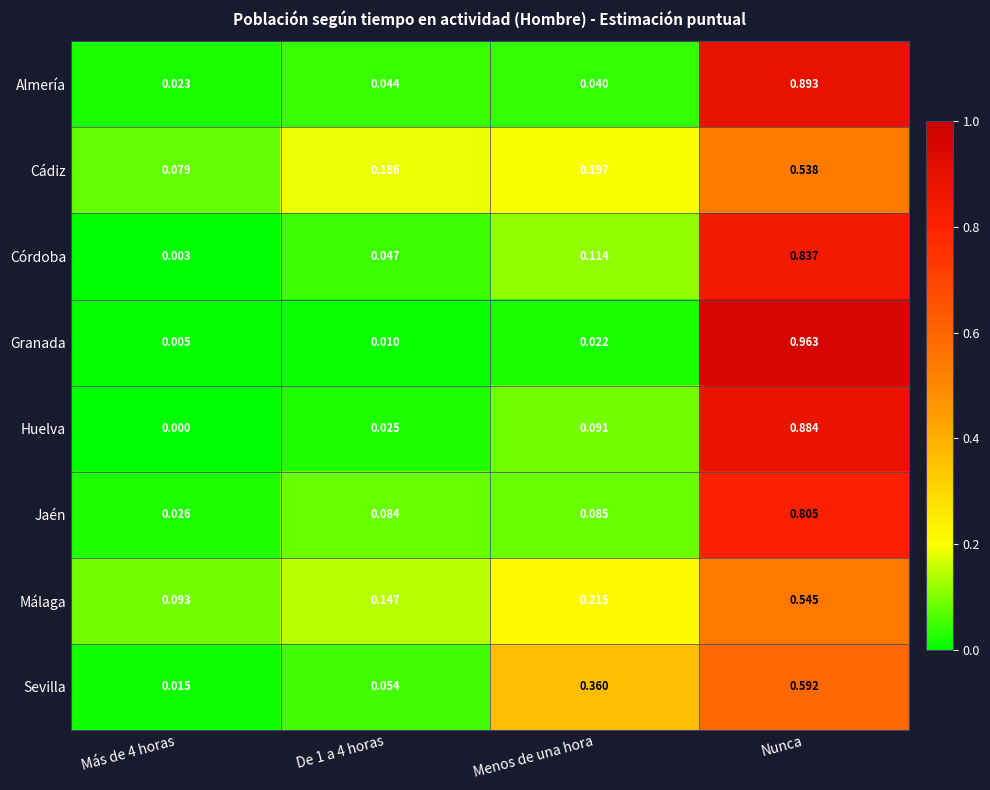

Which series has the widest spread of values?

Granada